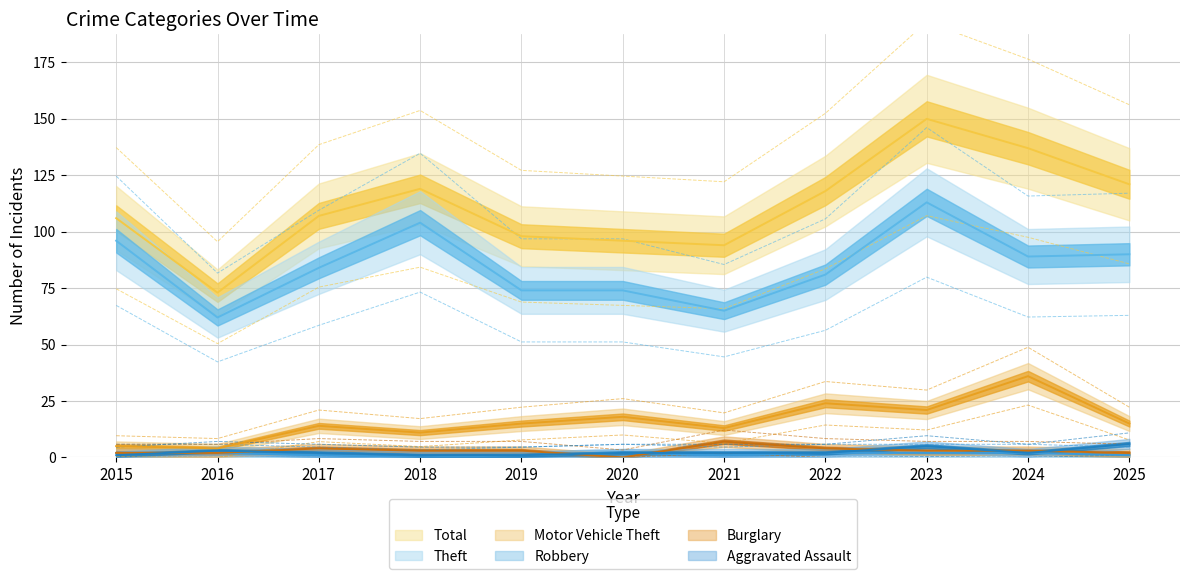

How many series are shown in this chart?

6